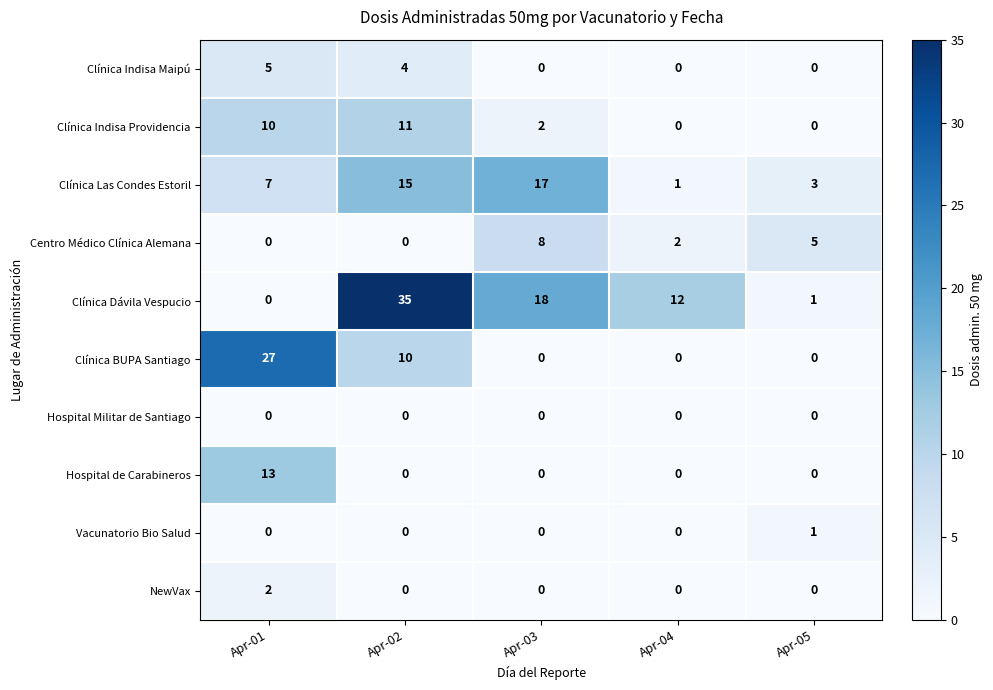

Rank the series by their maximum value, from highest to lowest.

Clínica Dávila Vespucio, Clínica BUPA Santiago, Clínica Las Condes Estoril, Hospital de Carabineros, Clínica Indisa Providencia, Centro Médico Clínica Alemana, Clínica Indisa Maipú, NewVax, Vacunatorio Bio Salud, Hospital Militar de Santiago